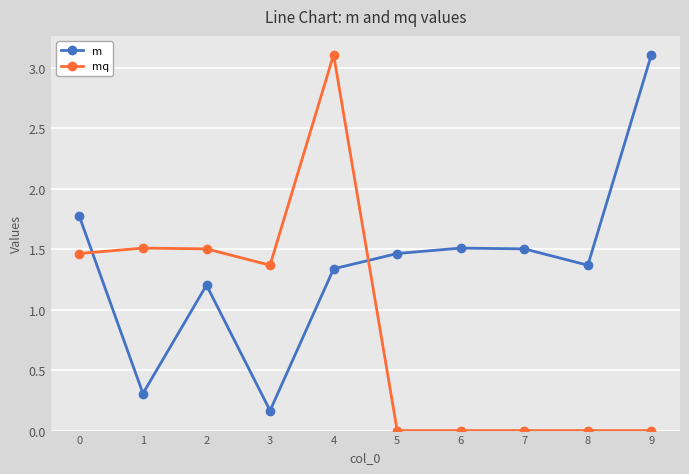

What is the total value across all series at 0?

3.2